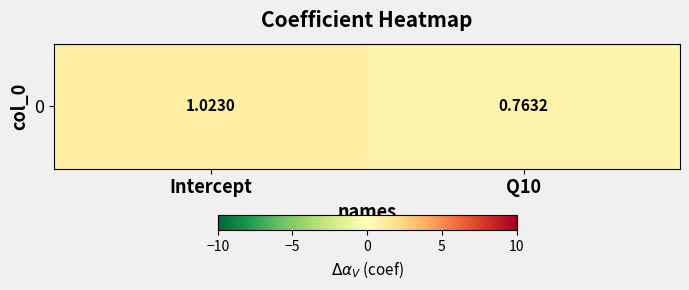

What is the change in value from Intercept to Q10?

-0.3